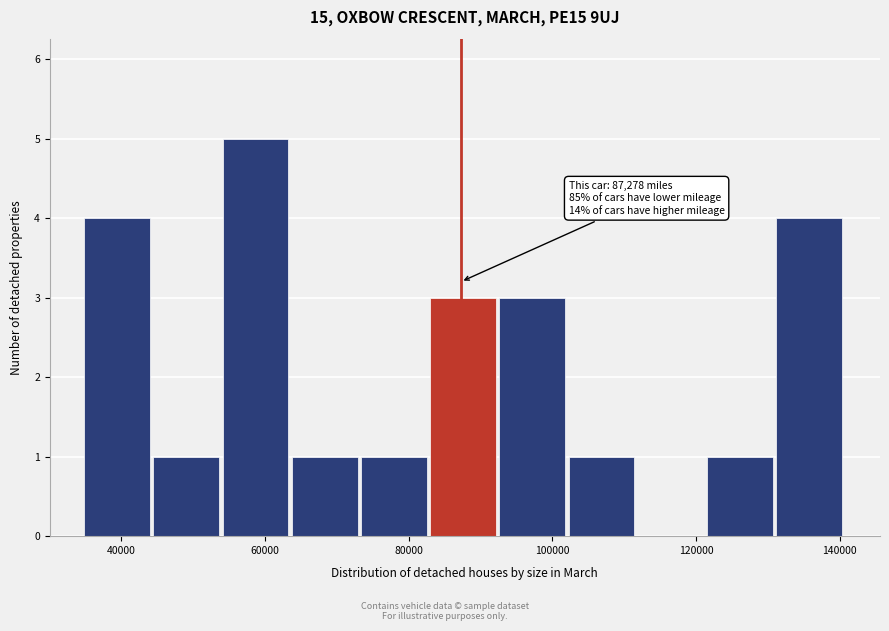

Over which range of the x-axis is the bar tallest?

54000 to 64000